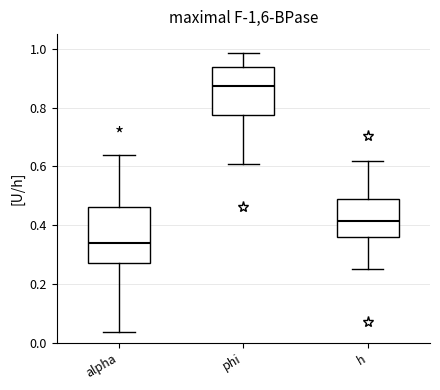

Reading left to right, transcribe this box plot: for each box, give where its median line is, the range the box spans, and where its two whiskers end, as read against the y-axis. The values are not printed on the chart, so give them approximately, as read against the axis.

alpha: median 0.34, box 0.26 to 0.46, whiskers 0.04 to 0.64
phi: median 0.88, box 0.78 to 0.94, whiskers 0.60 to 0.98
h: median 0.42, box 0.36 to 0.48, whiskers 0.26 to 0.62